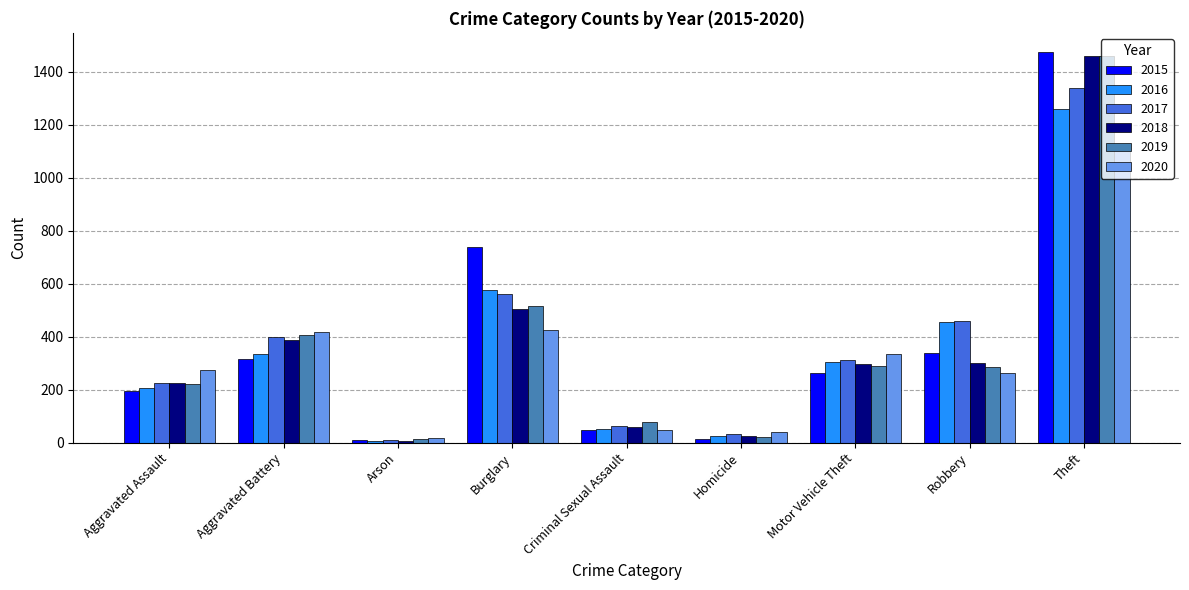

Which category has the highest value across all series?

Theft